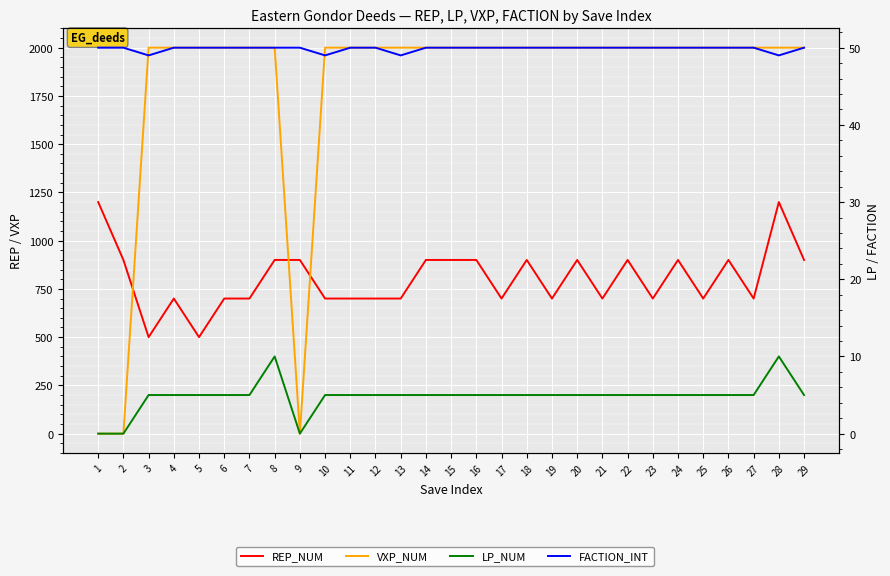

Reading right to left, list all the values displayed in this chart.

REP_NUM: 29=900	28=1200	27=700	26=900	25=700	24=900	23=700	22=900	21=700	20=900	19=700	18=900	17=700	16=900	15=900	14=900	13=700	12=700	11=700	10=700	9=900	8=900	7=700	6=700	5=500	4=700	3=500	2=900	1=1200
VXP_NUM: 29=2000	28=2000	27=2000	26=2000	25=2000	24=2000	23=2000	22=2000	21=2000	20=2000	19=2000	18=2000	17=2000	16=2000	15=2000	14=2000	13=2000	12=2000	11=2000	10=2000	9=0	8=2000	7=2000	6=2000	5=2000	4=2000	3=2000	2=0	1=0
LP_NUM: 29=5	28=10	27=5	26=5	25=5	24=5	23=5	22=5	21=5	20=5	19=5	18=5	17=5	16=5	15=5	14=5	13=5	12=5	11=5	10=5	9=0	8=10	7=5	6=5	5=5	4=5	3=5	2=0	1=0
FACTION_INT: 29=50	28=49	27=50	26=50	25=50	24=50	23=50	22=50	21=50	20=50	19=50	18=50	17=50	16=50	15=50	14=50	13=49	12=50	11=50	10=49	9=50	8=50	7=50	6=50	5=50	4=50	3=49	2=50	1=50